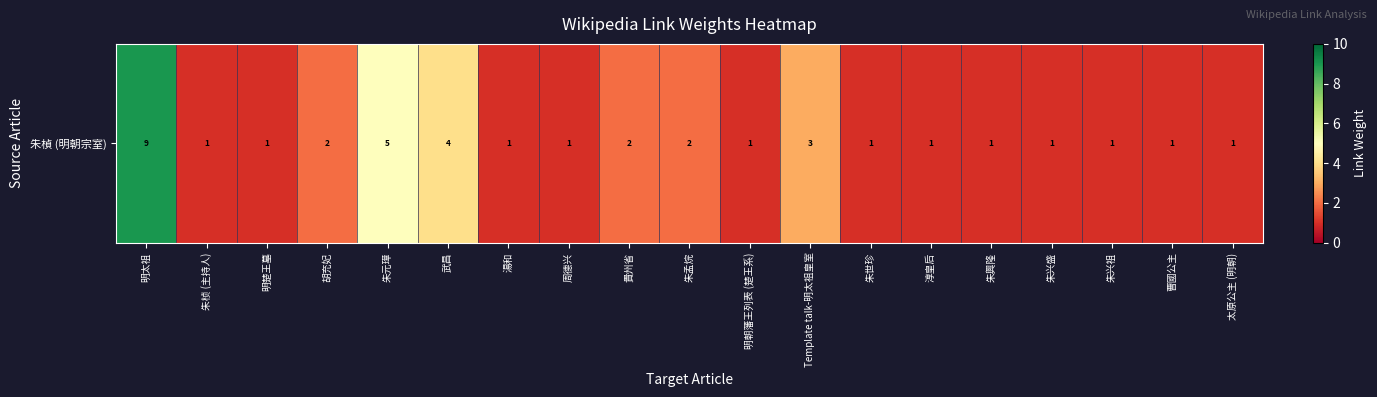

Count the number of categories in the chart.

19